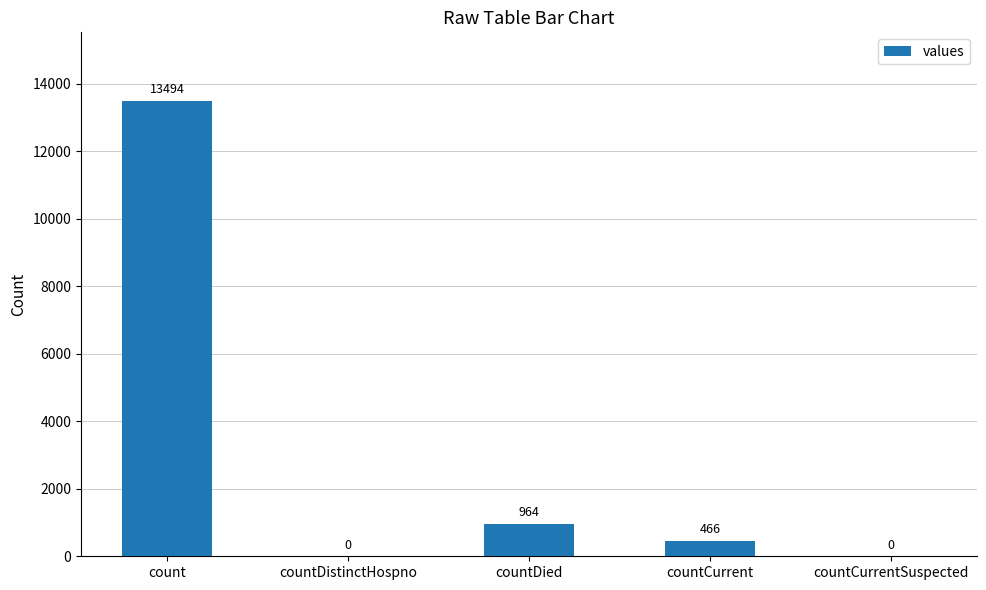

The value at countCurrentSuspected is 7053. True or false?

False